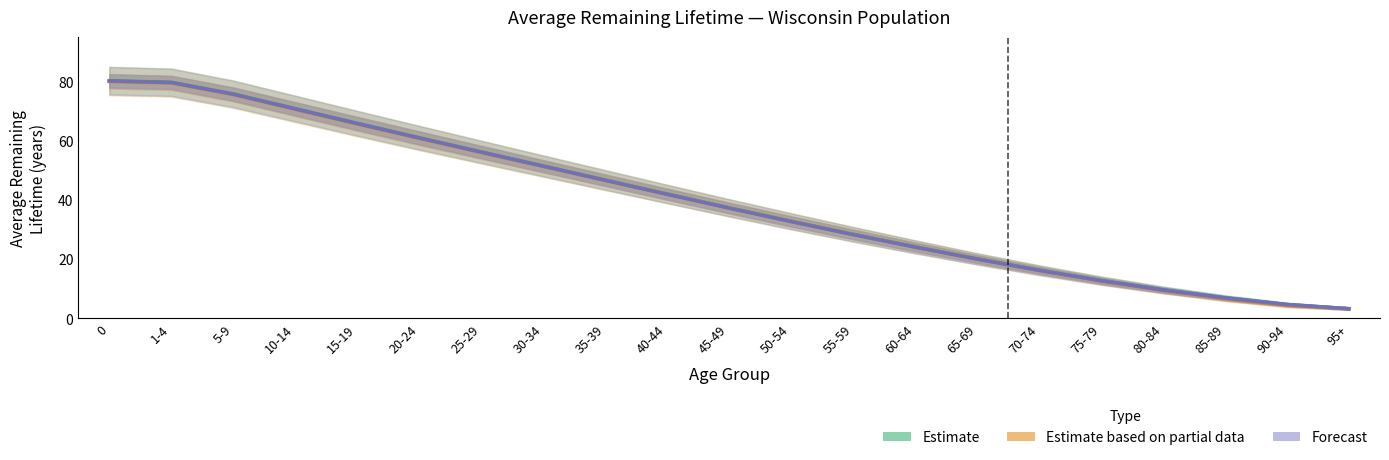

Reading left to right, extract all data points from this chart.

Estimate: 0=80.2	1-4=79.7	5-9=75.8	10-14=70.8	15-19=65.8	20-24=61.0	25-29=56.2	30-34=51.4	35-39=46.7	40-44=42.0	45-49=37.3	50-54=32.8	55-59=28.4	60-64=24.1	65-69=20.1	70-74=16.3	75-79=12.7	80-84=9.6	85-89=6.9	90-94=4.6	95+=3.2
Estimate based on partial data: 0=80.0	1-4=79.4	5-9=75.5	10-14=70.5	15-19=65.6	20-24=60.7	25-29=56.0	30-34=51.3	35-39=46.6	40-44=41.9	45-49=37.2	50-54=32.7	55-59=28.3	60-64=24.1	65-69=20.0	70-74=16.2	75-79=12.6	80-84=9.4	85-89=6.6	90-94=4.4	95+=3.2
Forecast: 0=80.1	1-4=79.6	5-9=75.7	10-14=70.7	15-19=65.7	20-24=60.9	25-29=56.1	30-34=51.3	35-39=46.6	40-44=41.8	45-49=37.2	50-54=32.6	55-59=28.2	60-64=24.0	65-69=20.0	70-74=16.2	75-79=12.7	80-84=9.5	85-89=6.8	90-94=4.6	95+=3.2